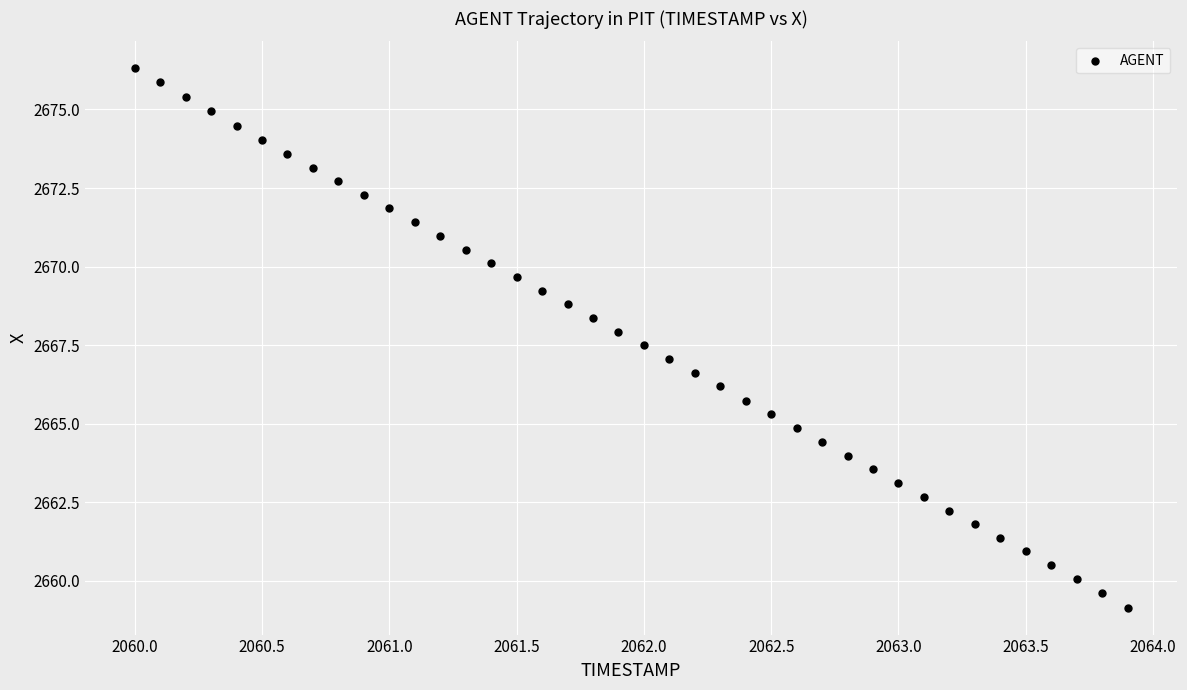

What is the range of Y values (max minus min)?

17.2